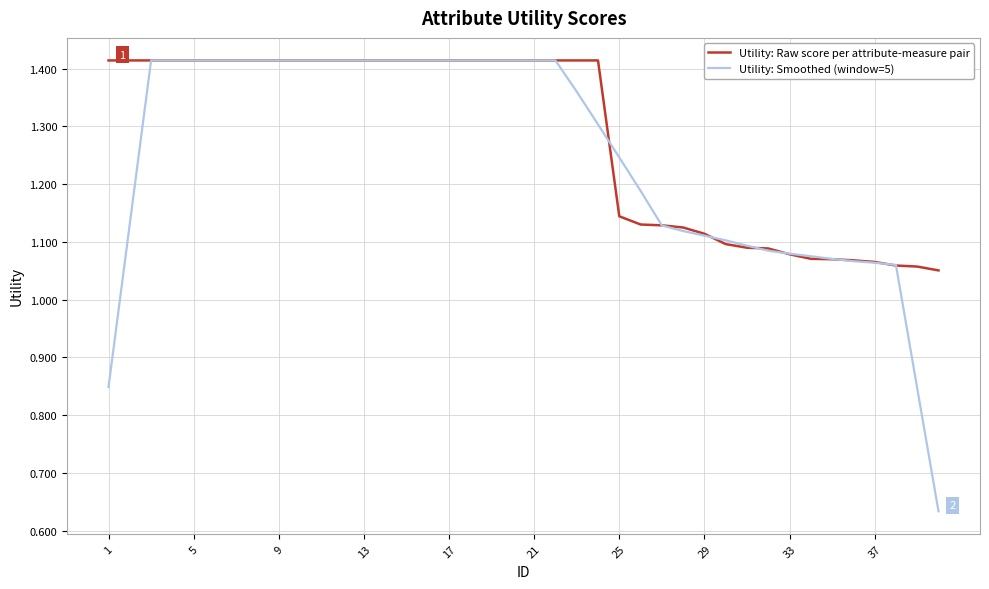

Rank the series by their average value, from lowest to highest.

Utility: Smoothed (window=5), Utility: Raw score per attribute-measure pair